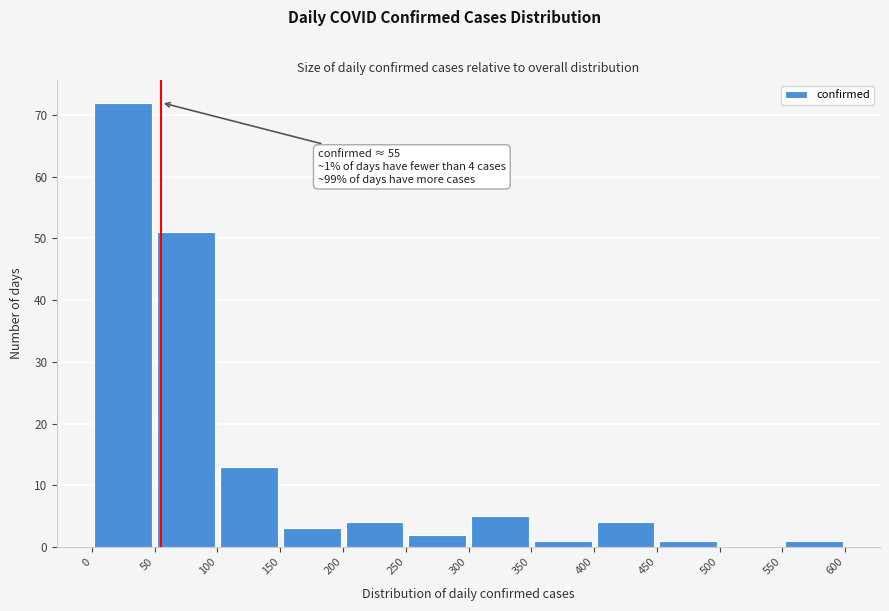

Which range on the x-axis has the tallest bar?

0 to 50